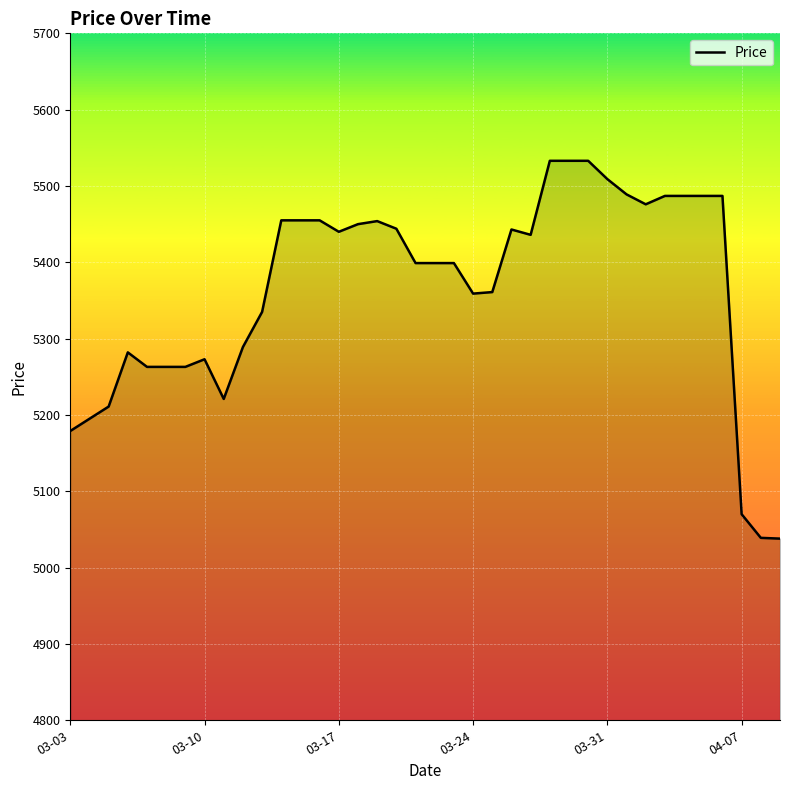

What is the sum of all values?

203891